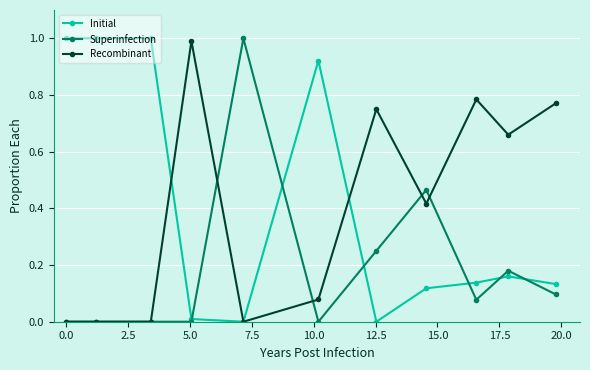

True or false: Recombinant has more than 1 interior local peaks.

True